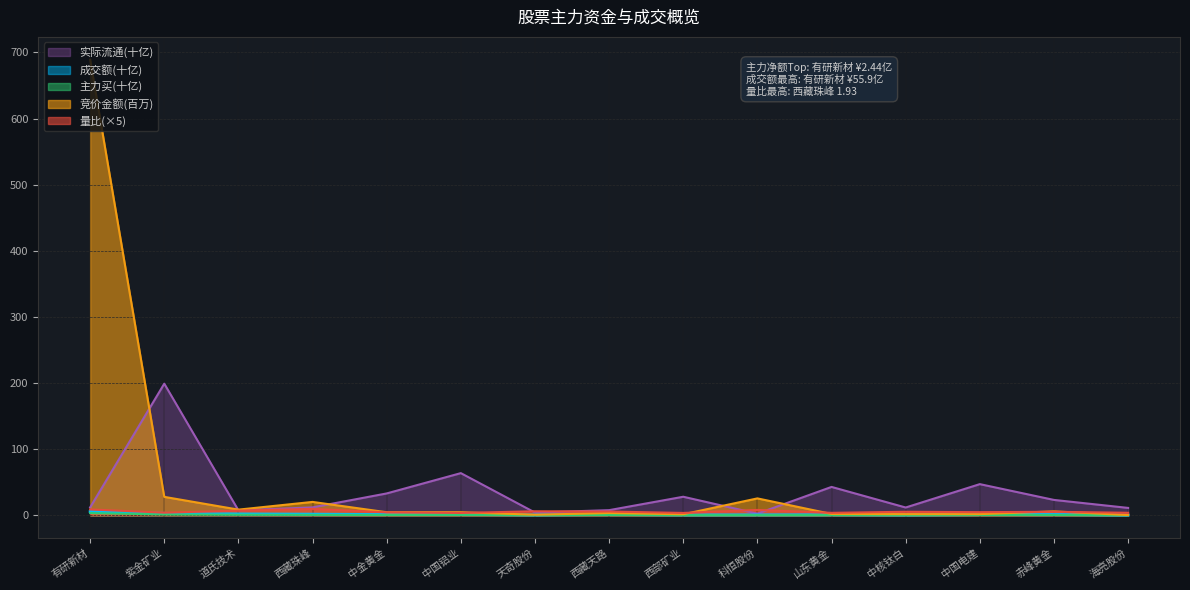

What is the greatest value displayed?

689.1